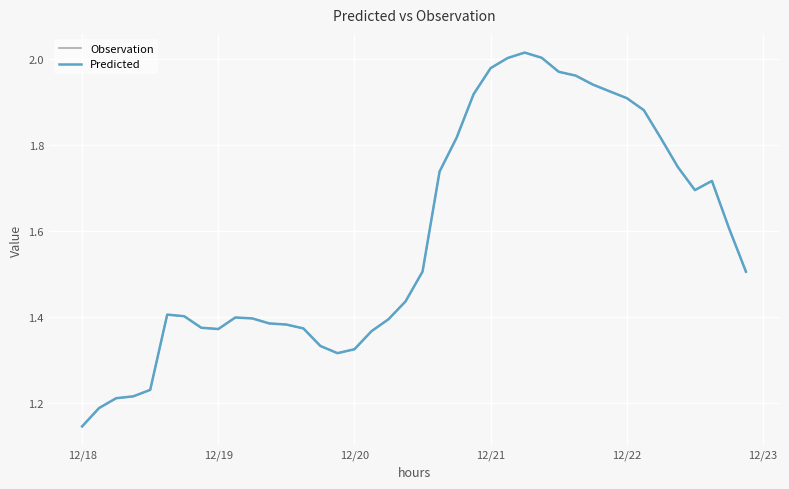

Is this an area chart (filled region under the line)?

No